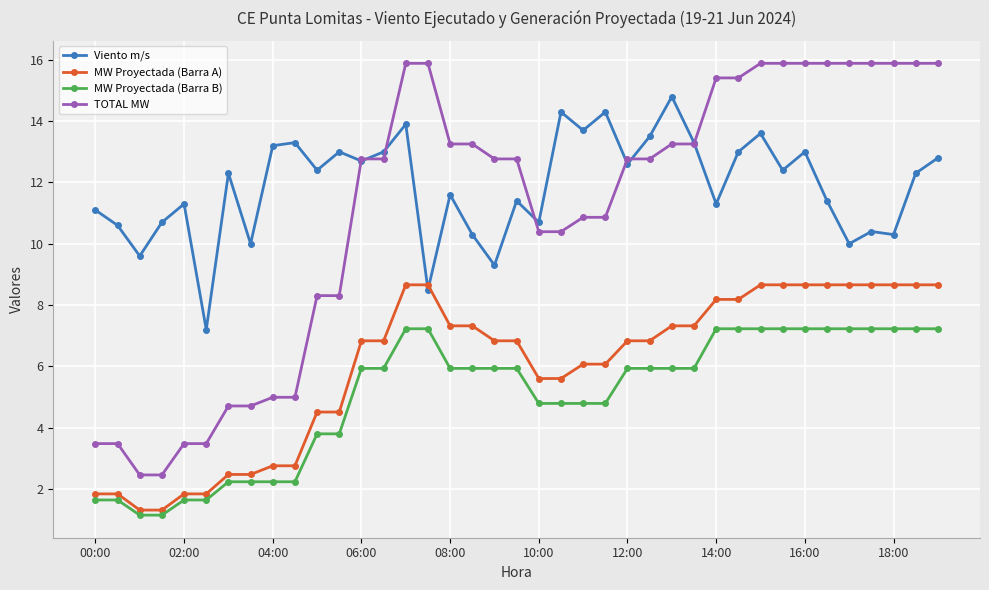

What is the average value of the TOTAL MW series?

11.1